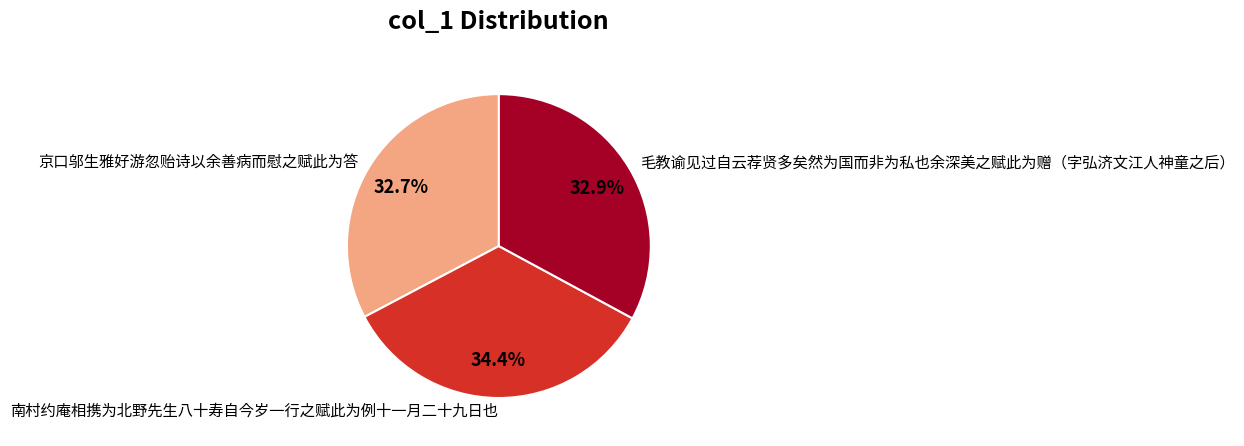

True or false: 京口邬生雅好游忽贻诗以余善病而慰之赋此为答 accounts for 22% of the total.

False